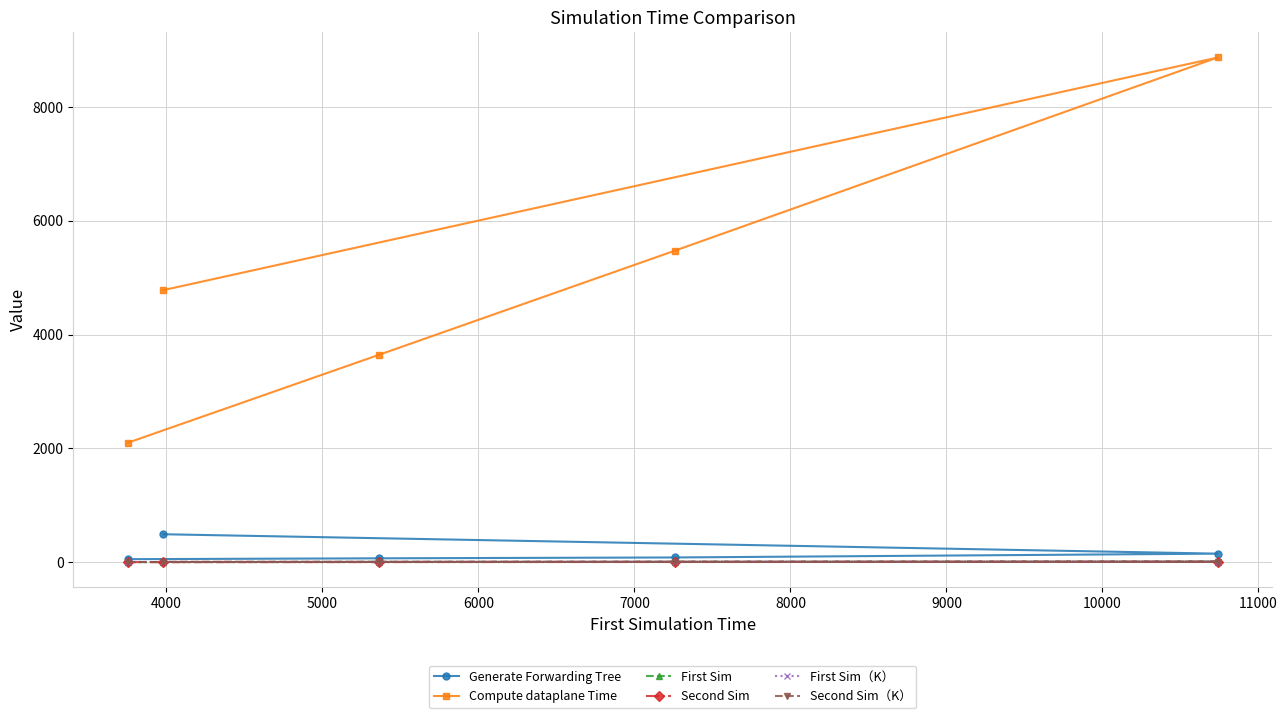

True or false: Generate Forwarding Tree and Second Sim（K） intersect in this chart.

False